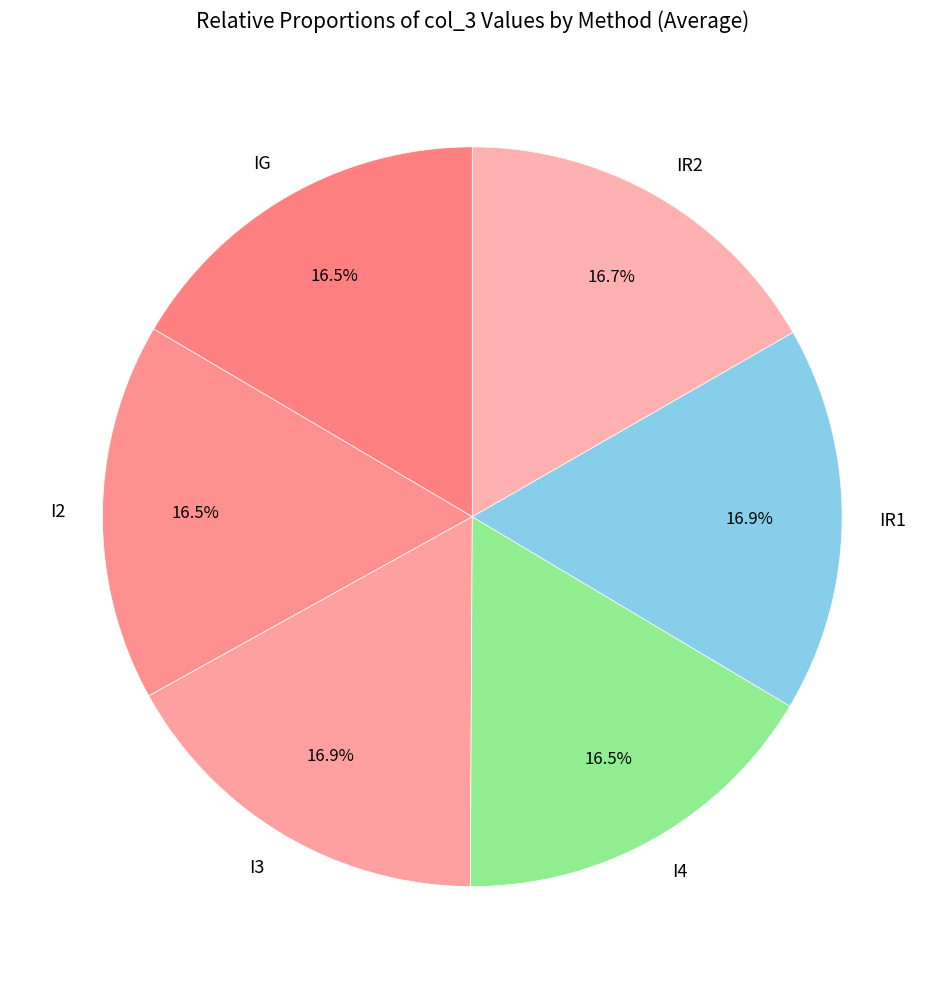

Combined, do IR1 and I3 account for over 50%?

No